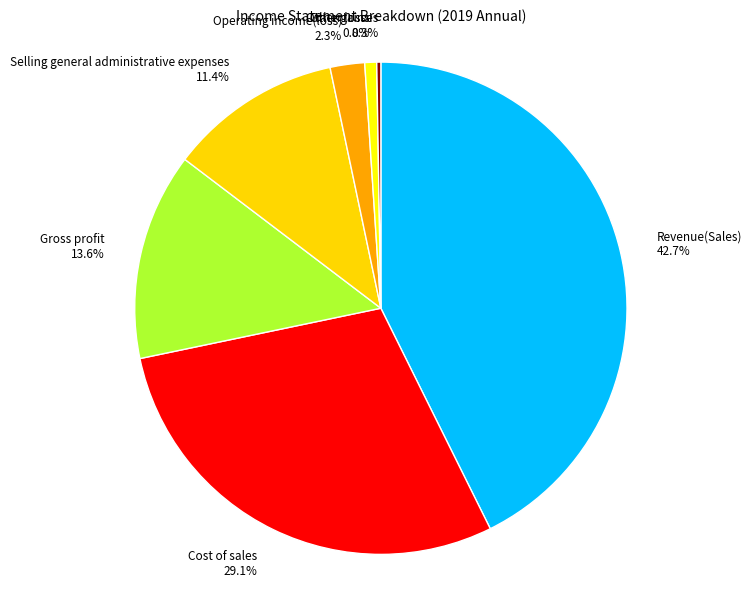

Which has a higher value, Revenue(Sales) 42.7% or Gross profit 13.6%?

Revenue(Sales) 42.7%